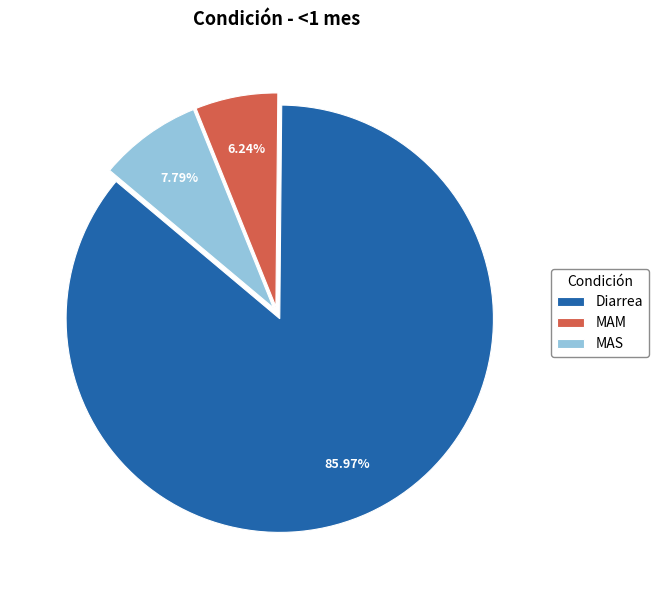

How much of the chart is everything except Diarrea?

14.0%